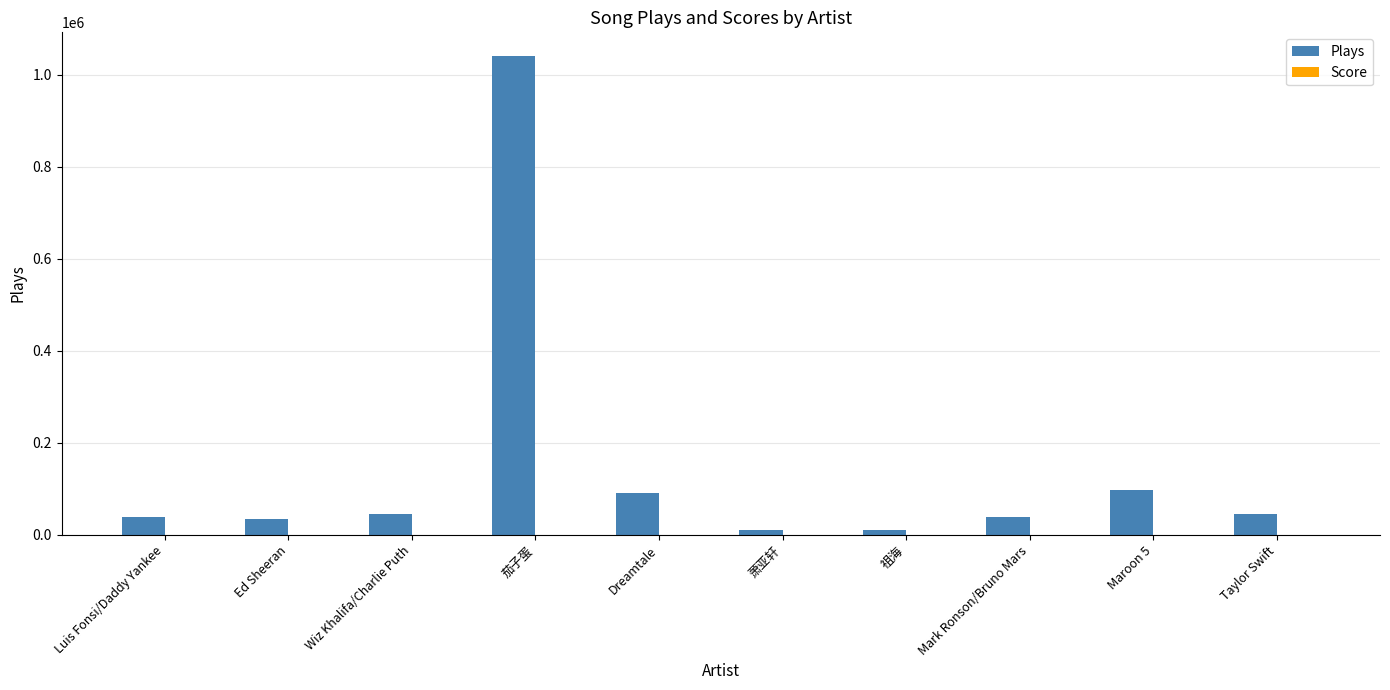

True or false: Plays has a value of 46006 at Wiz Khalifa/Charlie Puth.

True